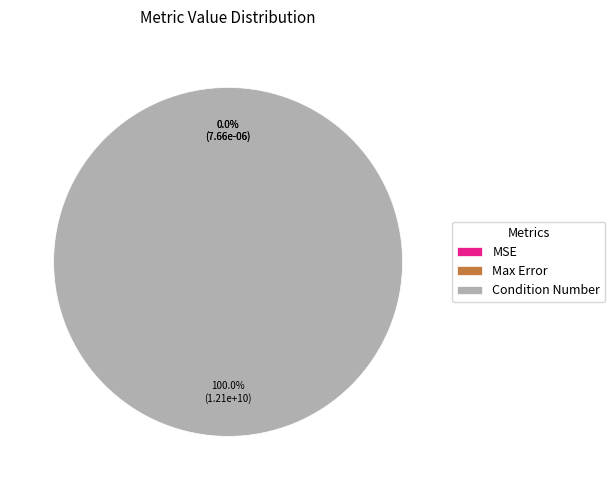

Combined, do Condition Number and MSE account for over 50%?

Yes